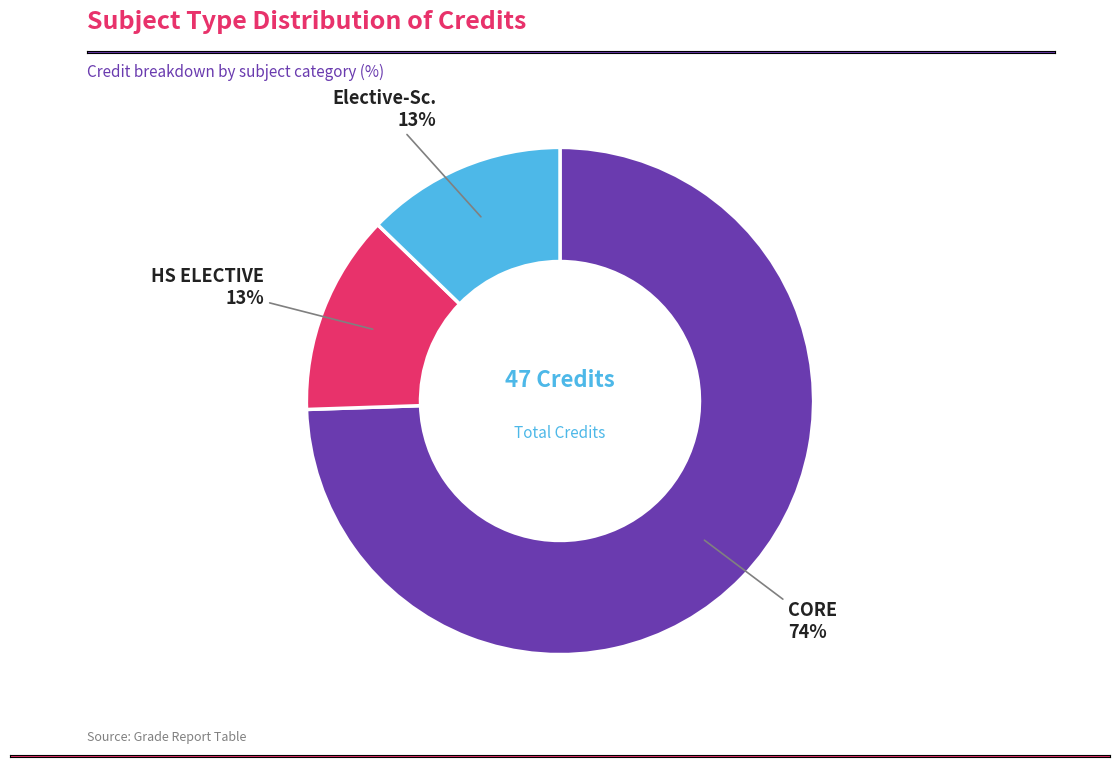

Does any single category account for the majority?

Yes